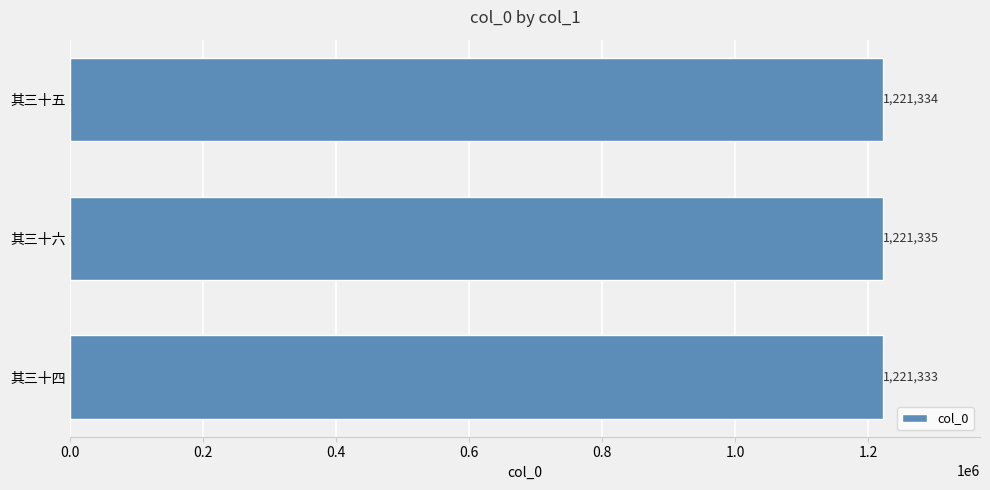

What is the value of the 1st bar from the top?

1221334